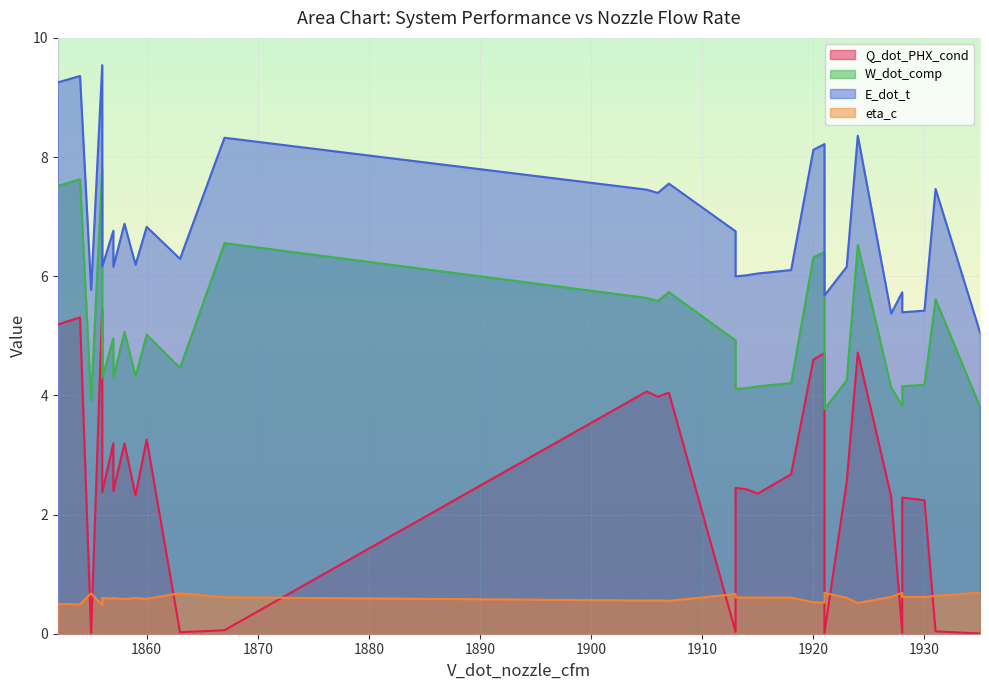

Which series has the widest spread of values?

Q_dot_PHX_cond